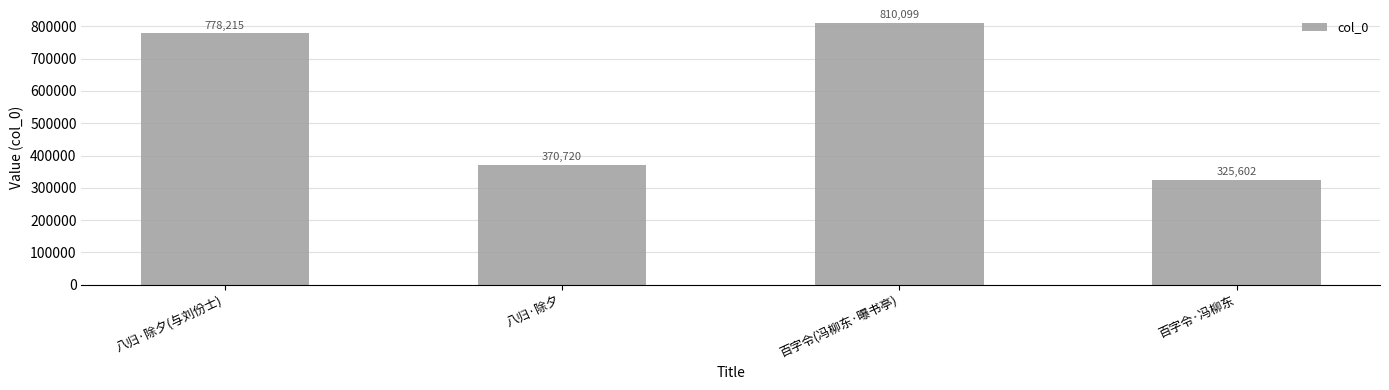

Reading left to right, extract all data points from this chart.

778215	370720	810099	325602